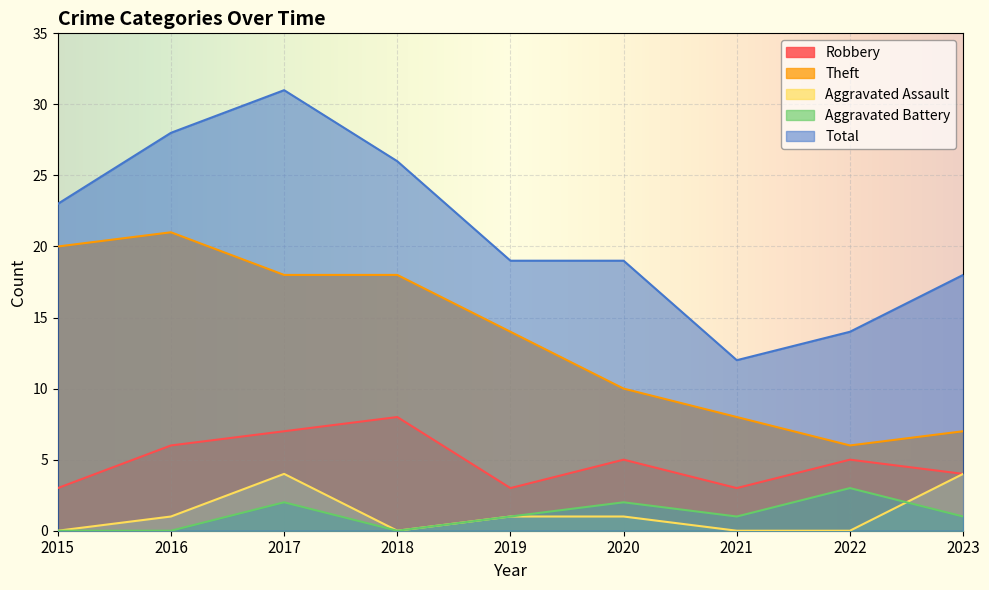

What value does the Aggravated Battery series have at 2023?

1